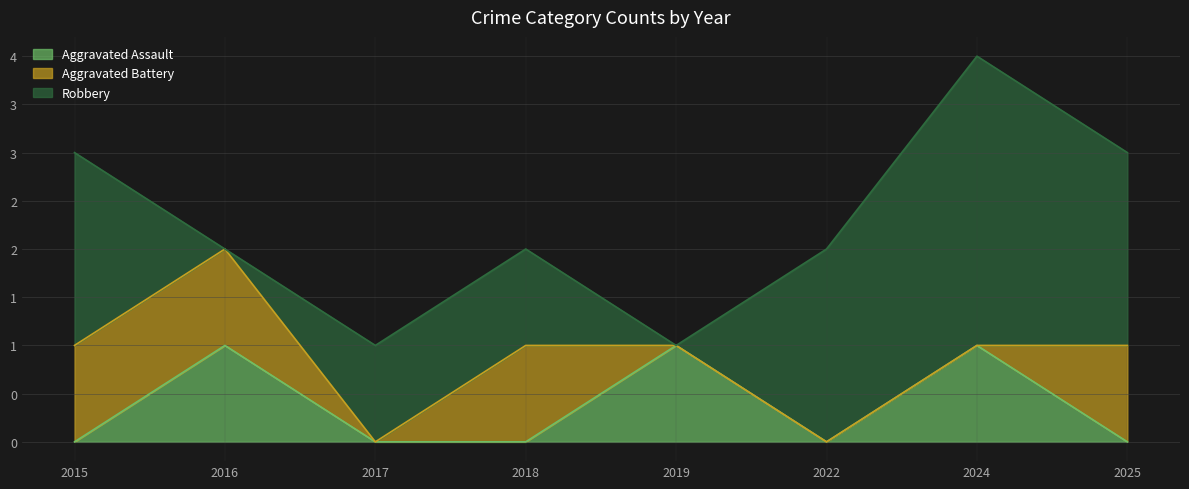

What is the value of the Aggravated Assault point at the 5th from the left?

1